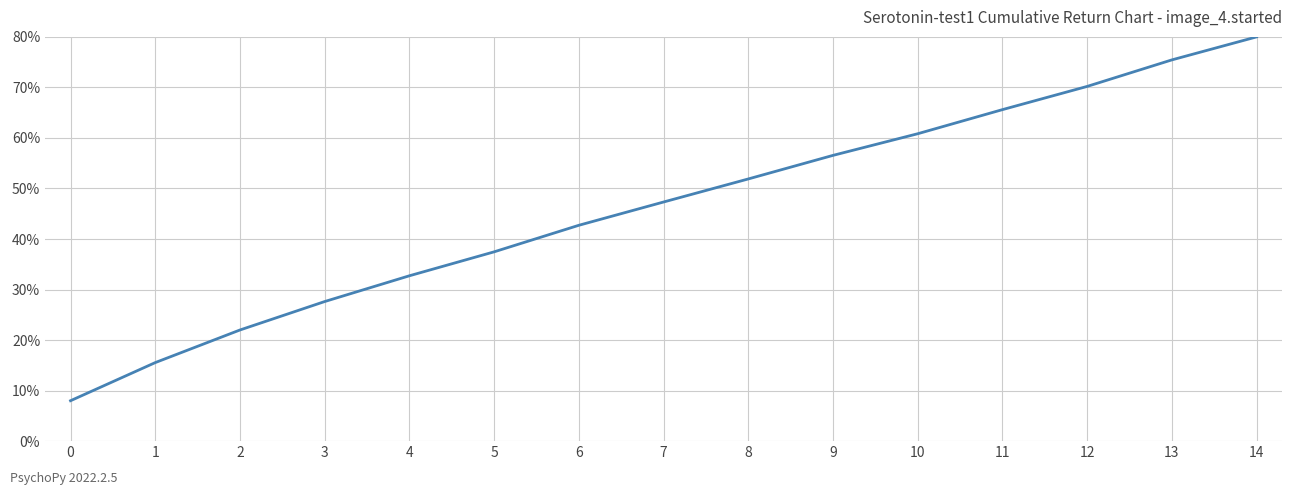

List the labels in order of value, largest first.

14, 13, 12, 11, 10, 9, 8, 7, 6, 5, 4, 3, 2, 1, 0